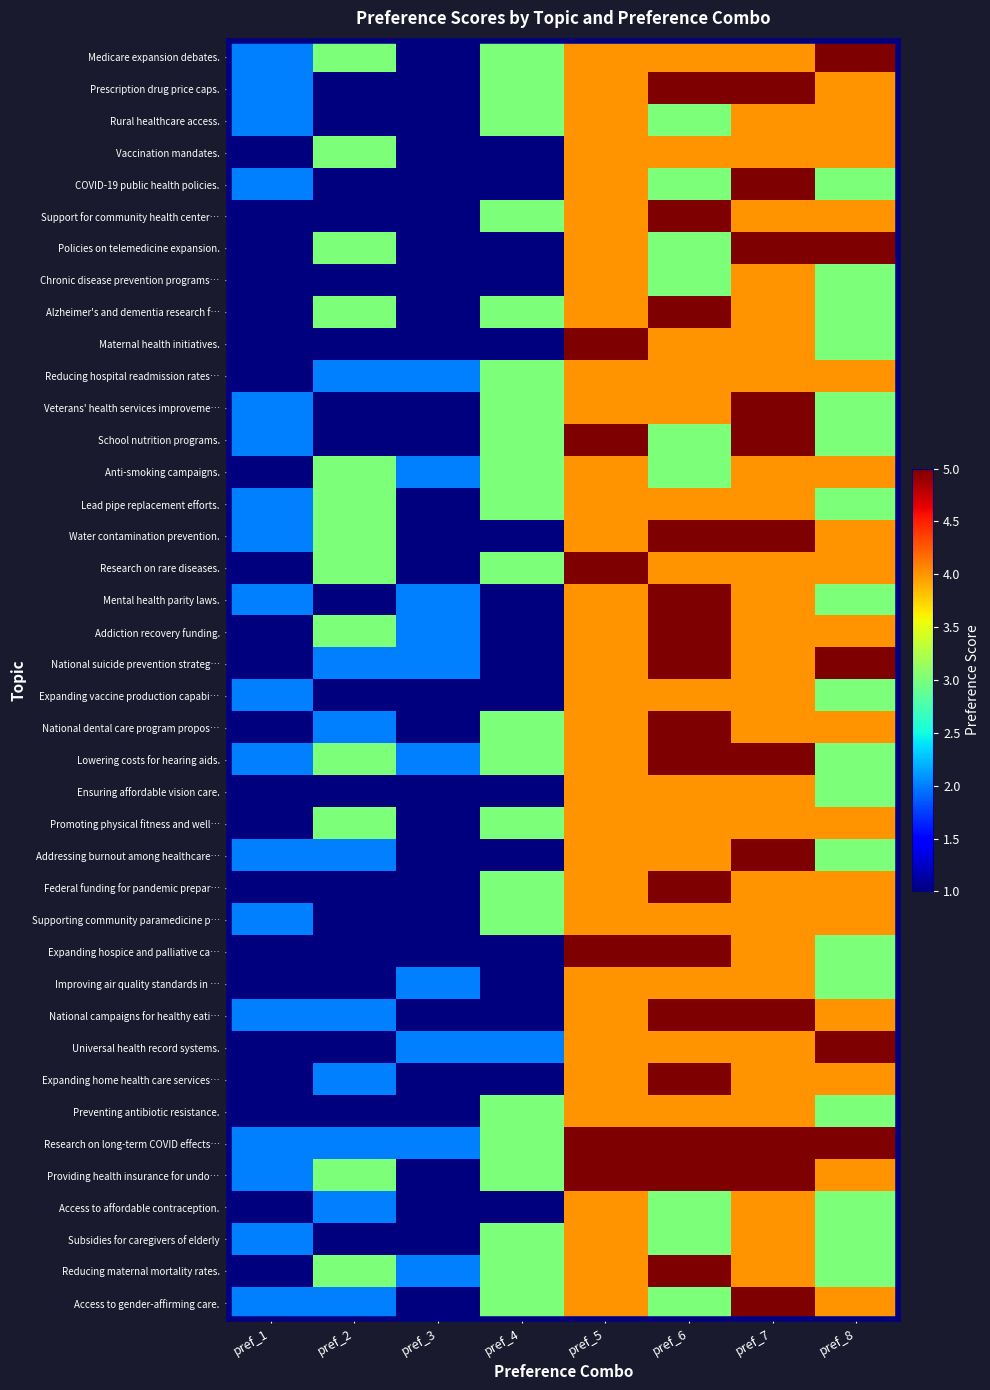

What is the total value across all series at pref_5?

166